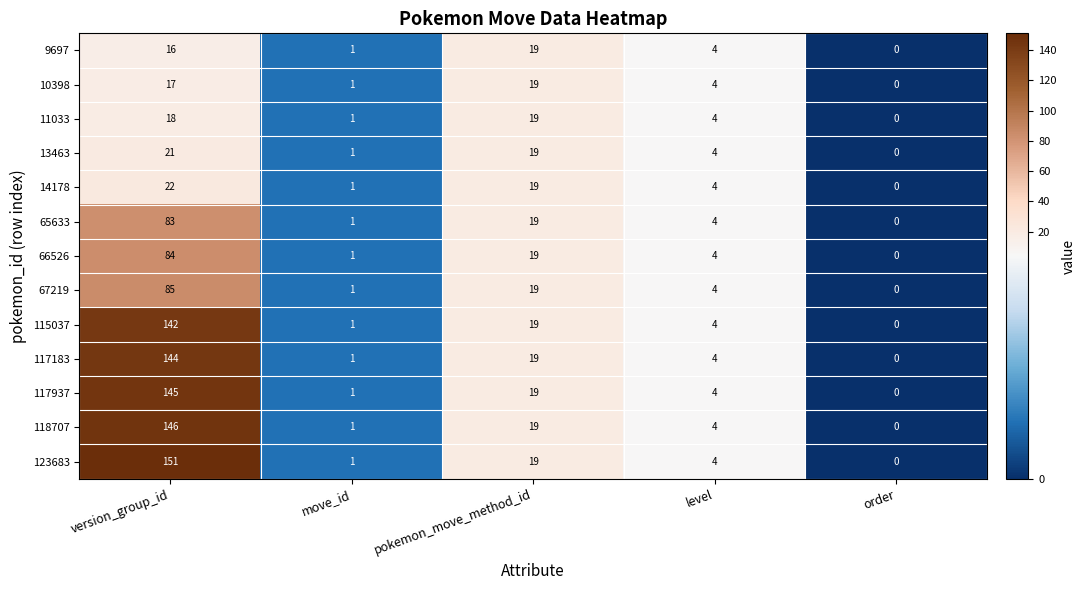

Rank the series at version_group_id from lowest to highest value.

9697, 10398, 11033, 13463, 14178, 65633, 66526, 67219, 115037, 117183, 117937, 118707, 123683